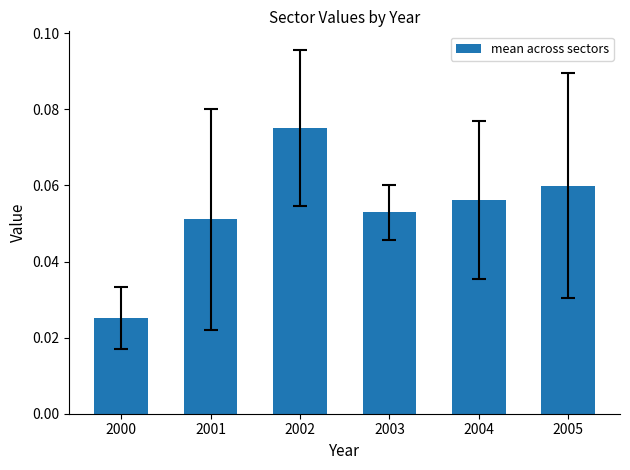

At which category does the chart reach its peak across all series?

2002